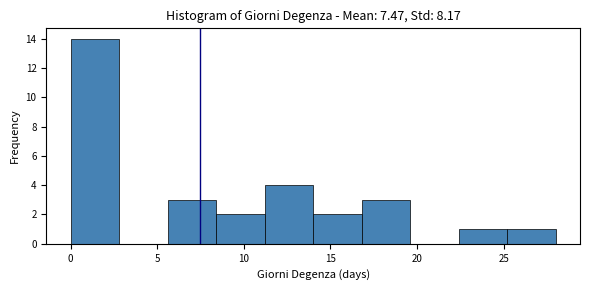

Which range on the x-axis has the tallest bar?

0.0 to 2.8